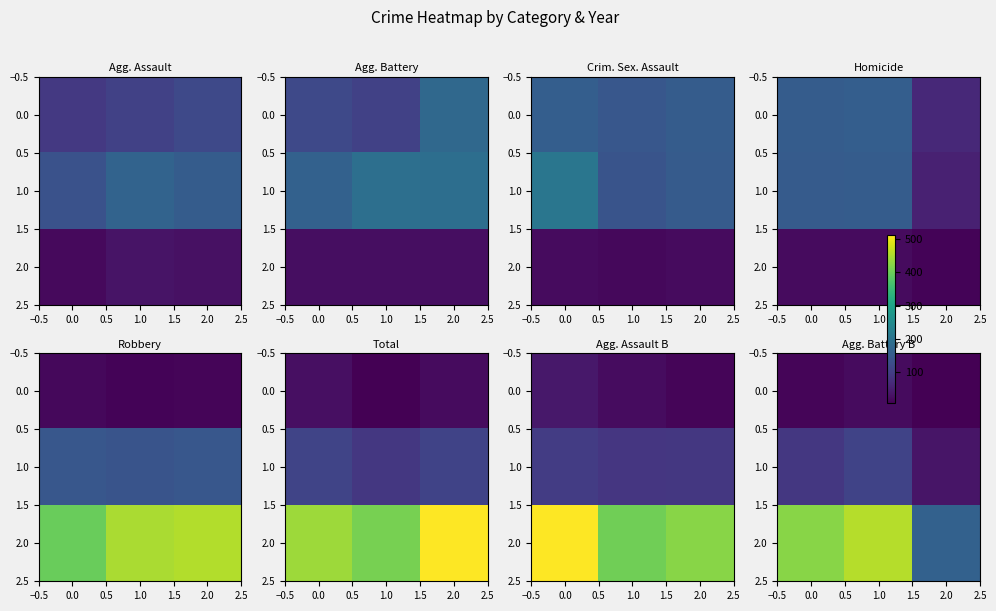

What is the total value across all series at 0.0?

524